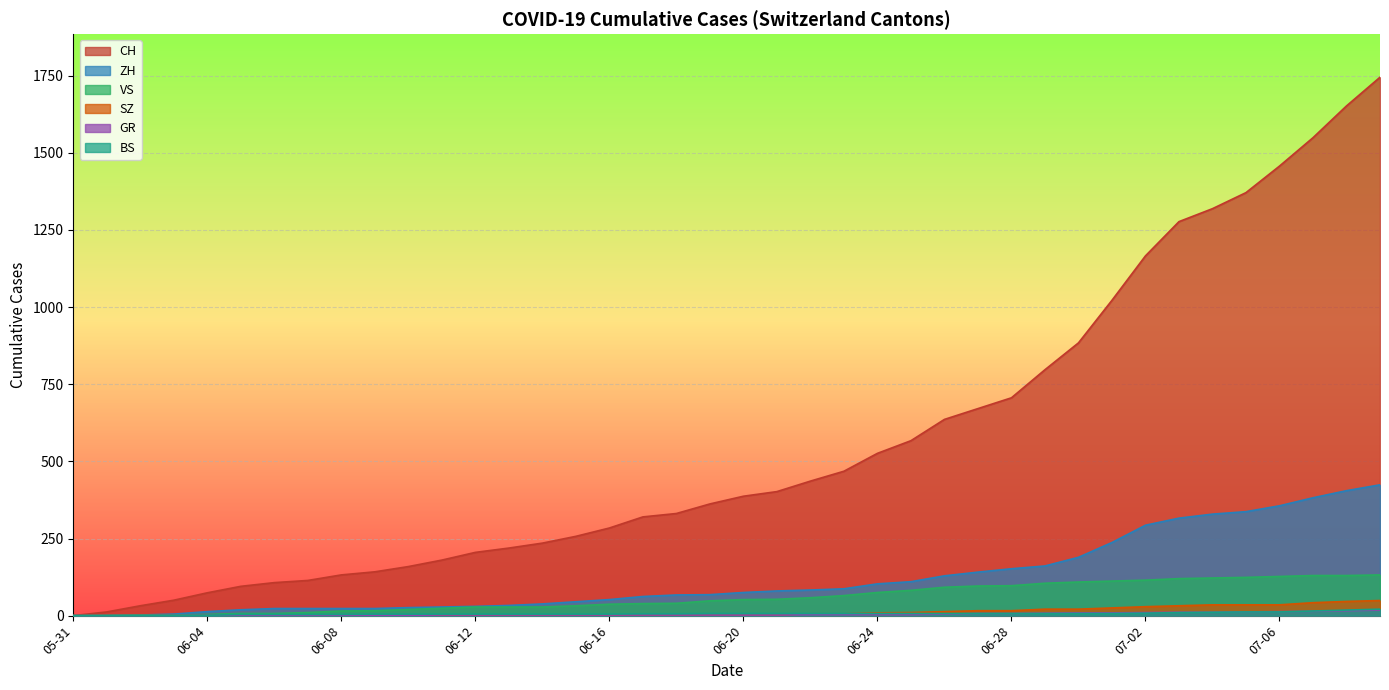

True or false: ZH has a value of 30 at 06-12.

True